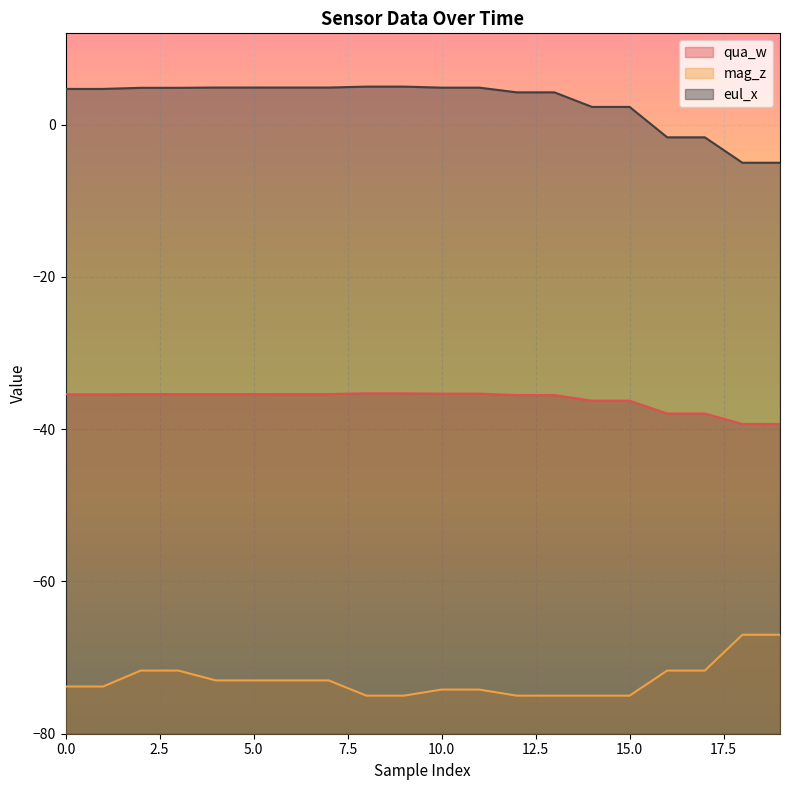

Rank the series by their average value, from lowest to highest.

mag_z, qua_w, eul_x